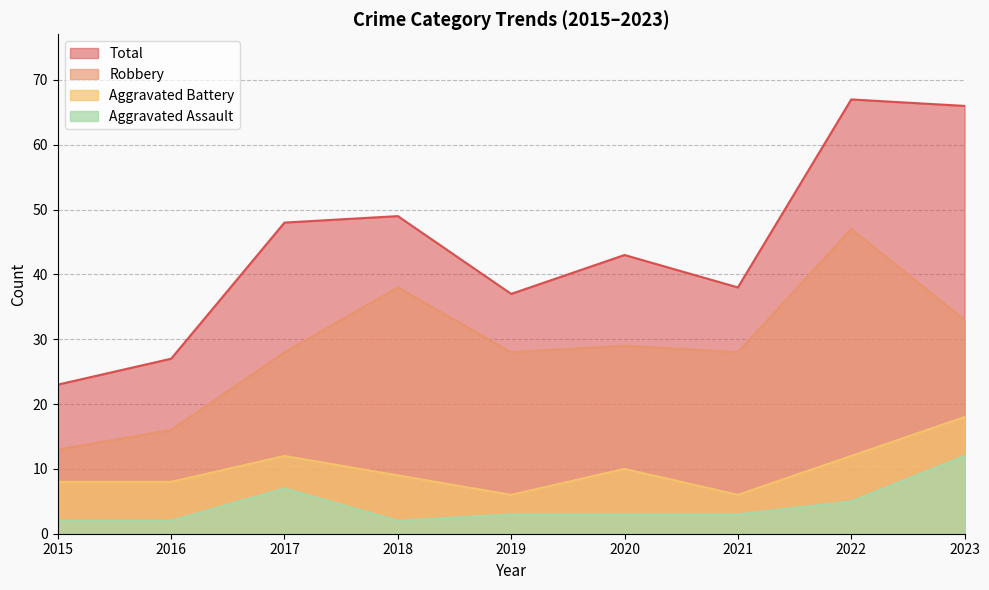

True or false: Aggravated Battery has a value of 11 at 2019.

False